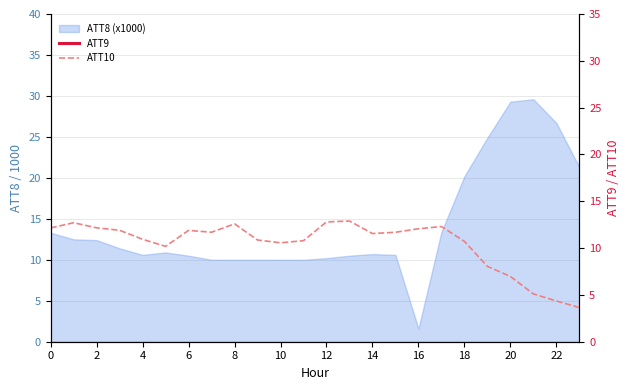

Which series has the largest total across all categories?

ATT9